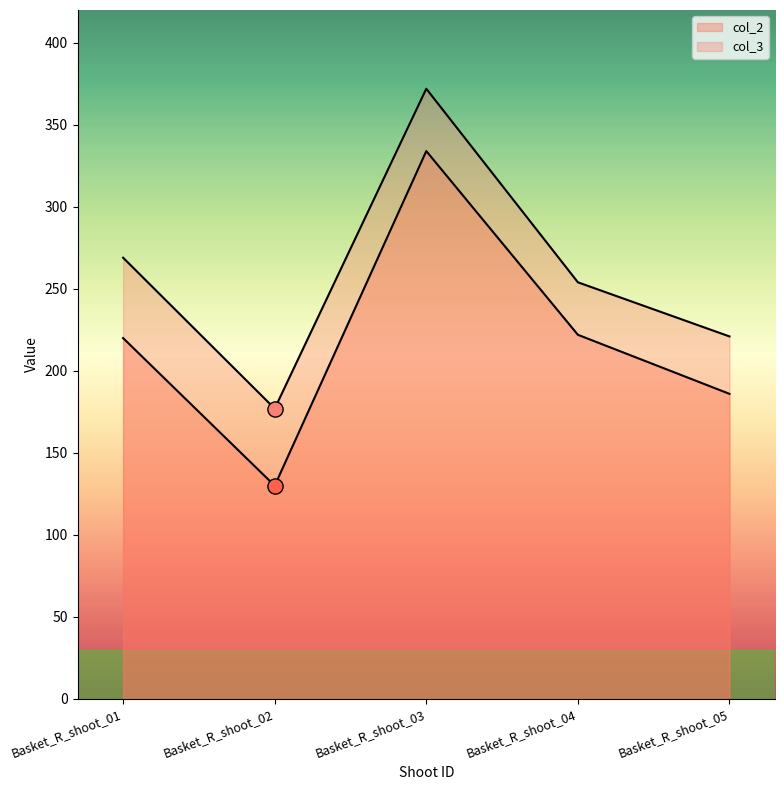

At which category is the sum across all series the highest?

Basket_R_shoot_03